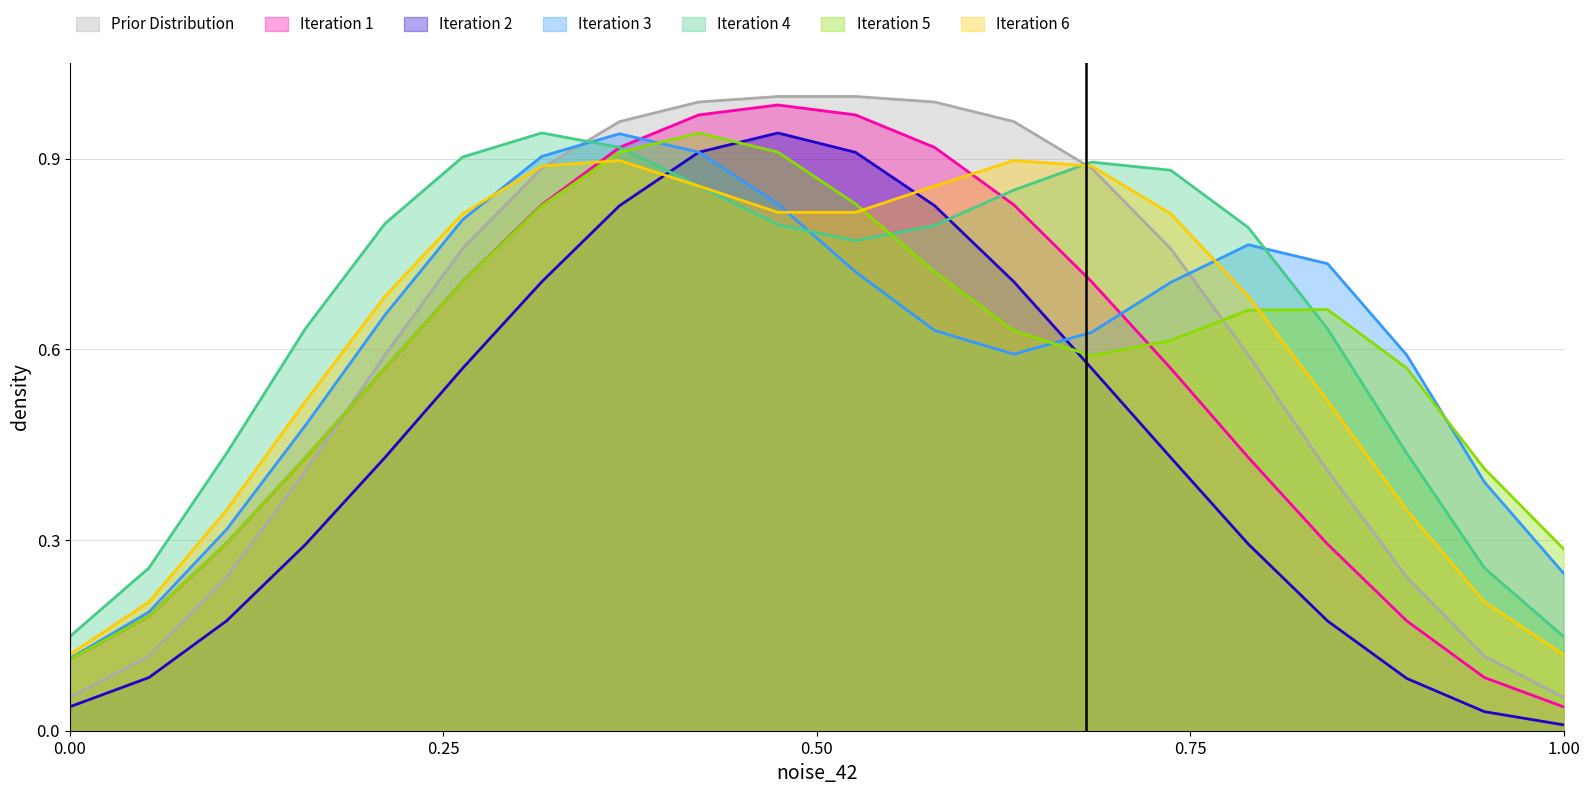

True or false: Prior Distribution and Iteration 1 cross at least once.

True